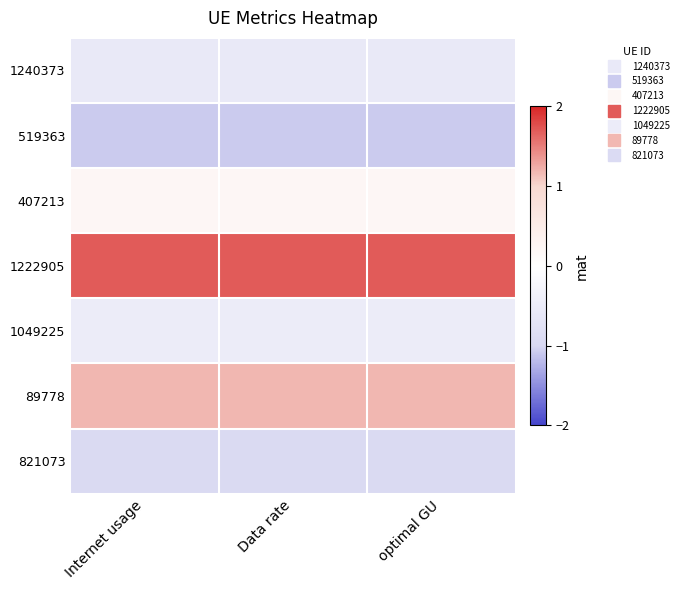

Rank the series at optimal GU from highest to lowest value.

1222905, 89778, 407213, 1049225, 1240373, 821073, 519363